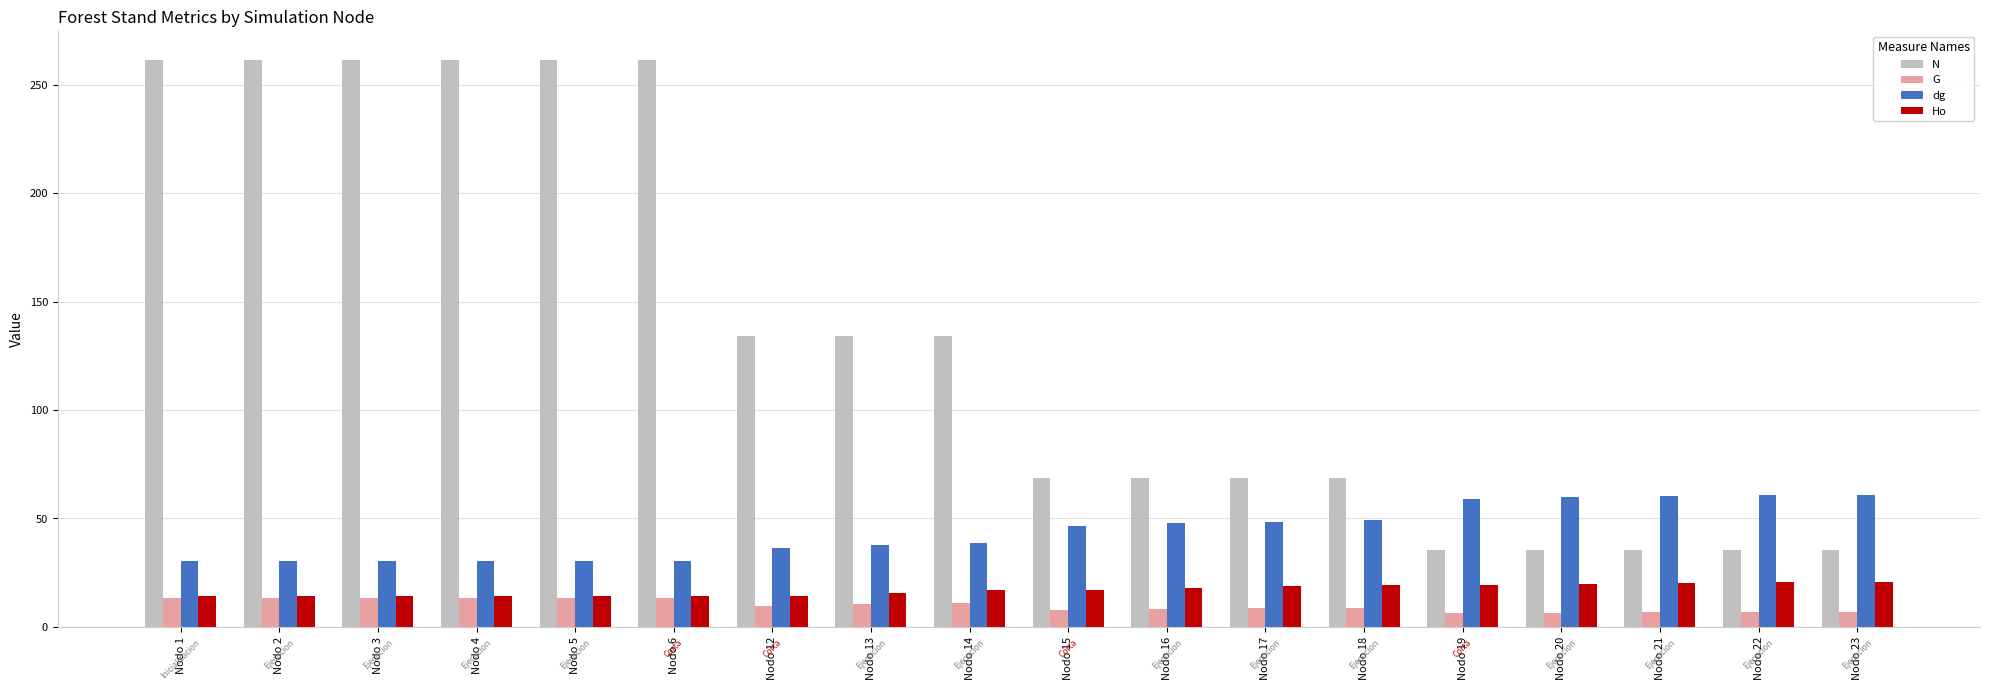

Does the chart contain stacked bars?

No